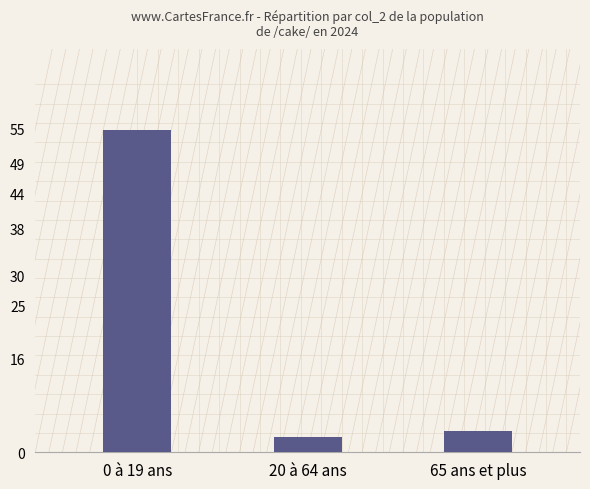

At which category does the chart reach its minimum across all series?

20 à 64 ans